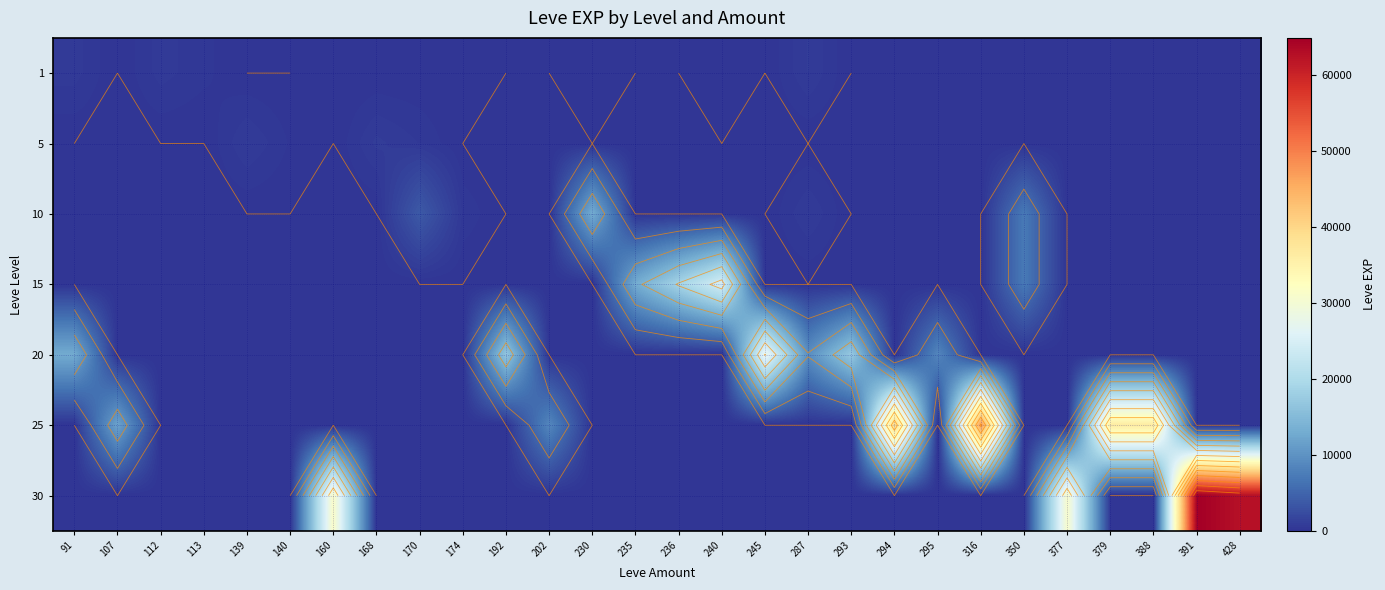

What is the spread (max minus min) of values at 160?

31330